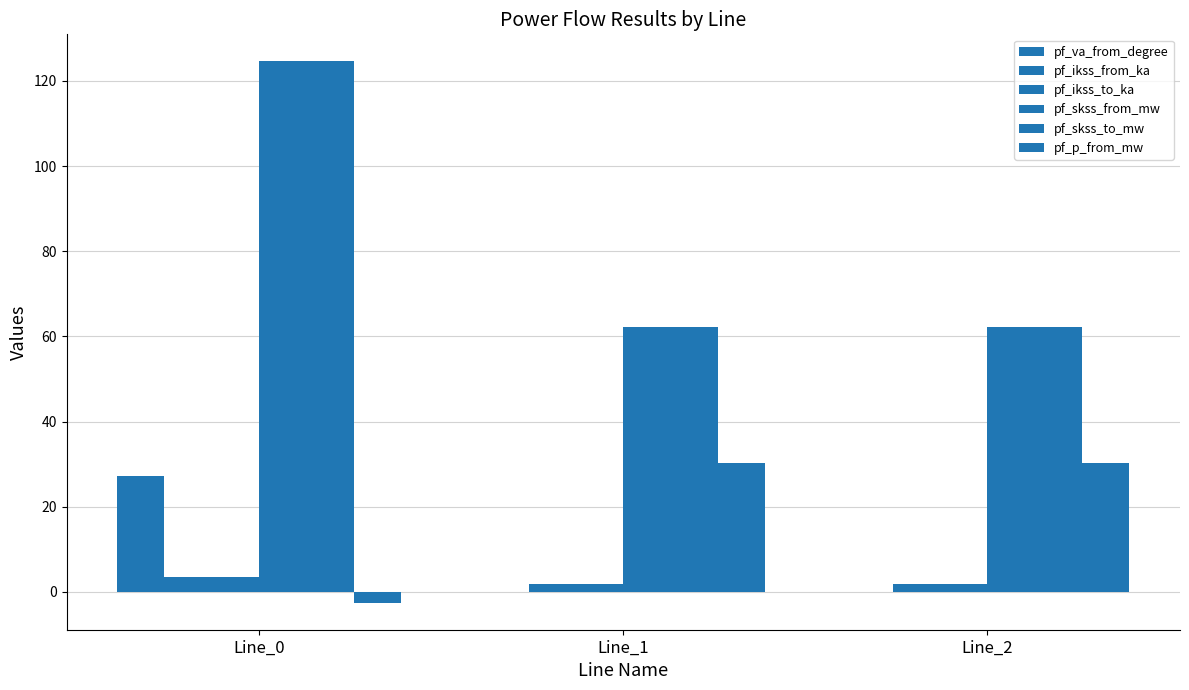

List the labels in order of pf_skss_from_mw value, largest first.

Line_0, Line_1, Line_2